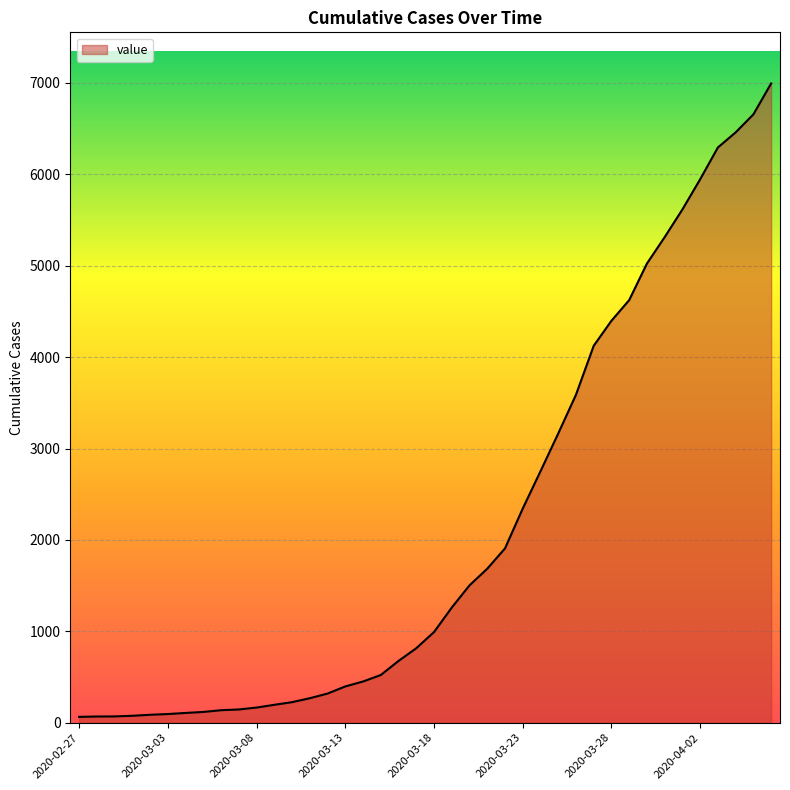

How many lines are shown in the chart?

1